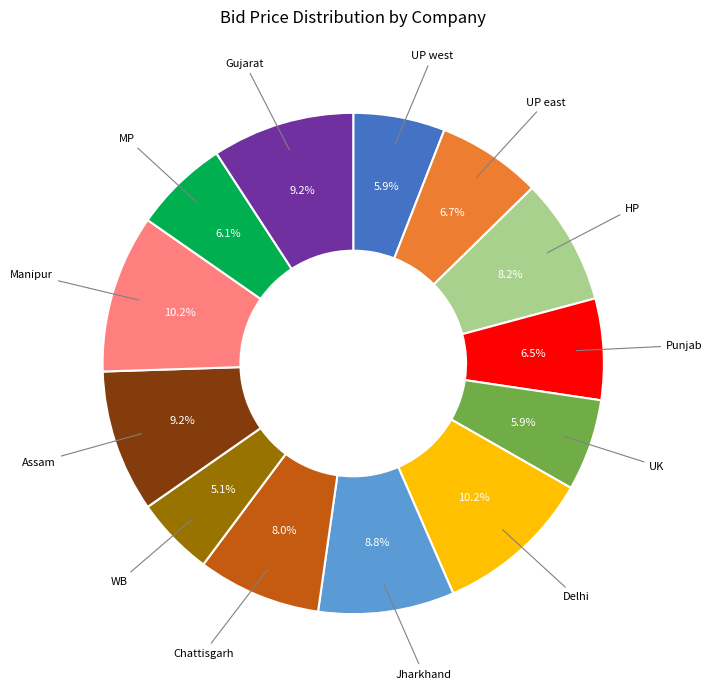

Is there a majority slice in this chart?

No